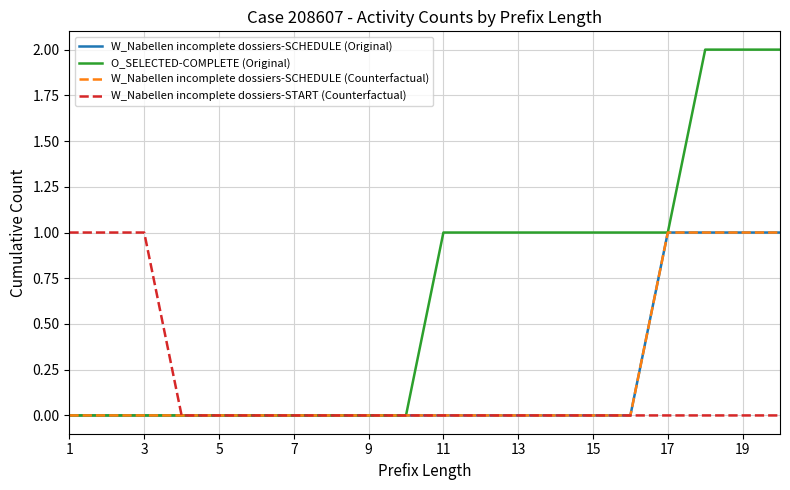

What is the difference between the maximum and minimum values in the W_Nabellen incomplete dossiers-SCHEDULE (Original) series?

1